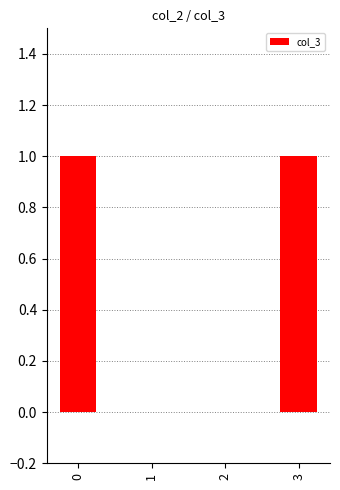

What is the change in value from 2 to 3?

+1